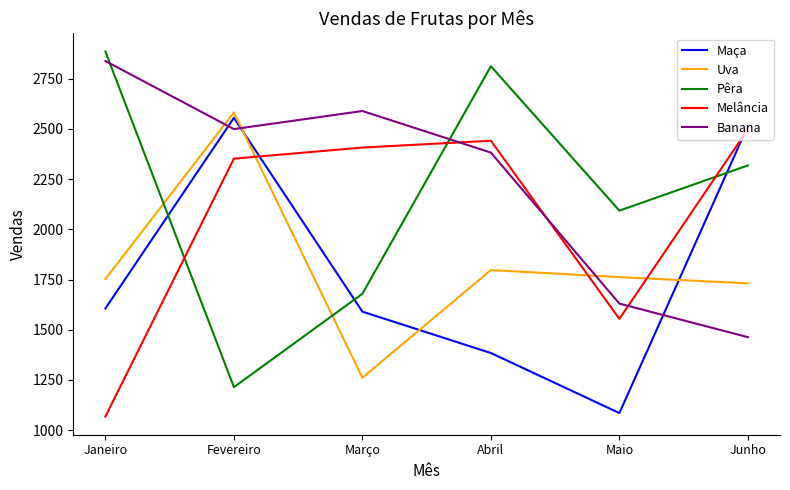

Which series has the largest total across all categories?

Banana